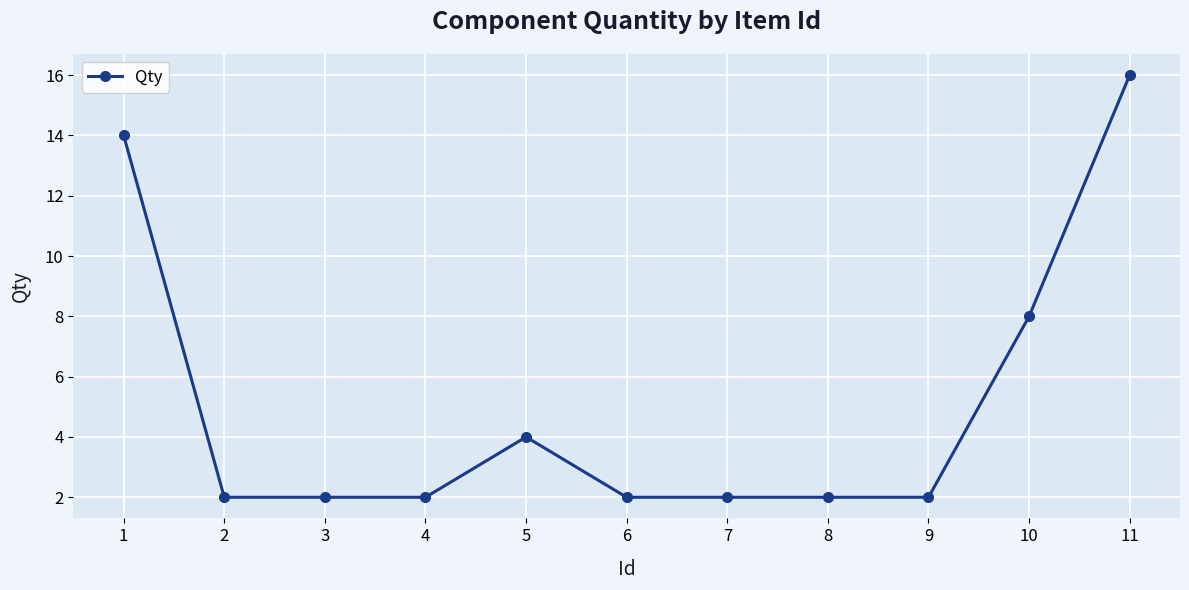

At which label is the value closest to 9?

10